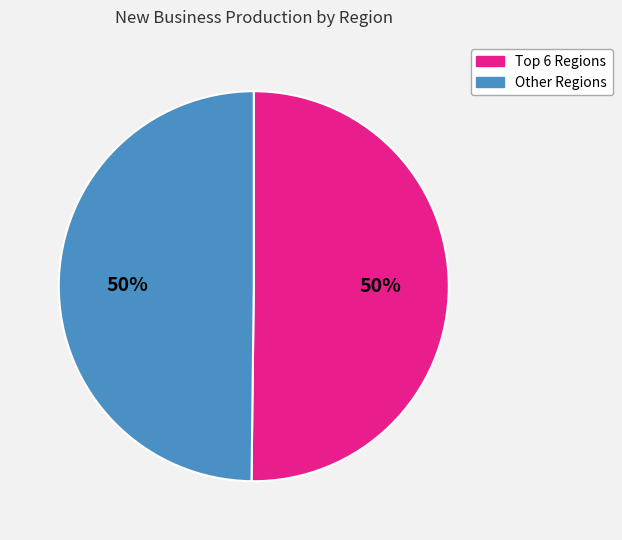

To the nearest percent, what is the average slice percentage?

50%